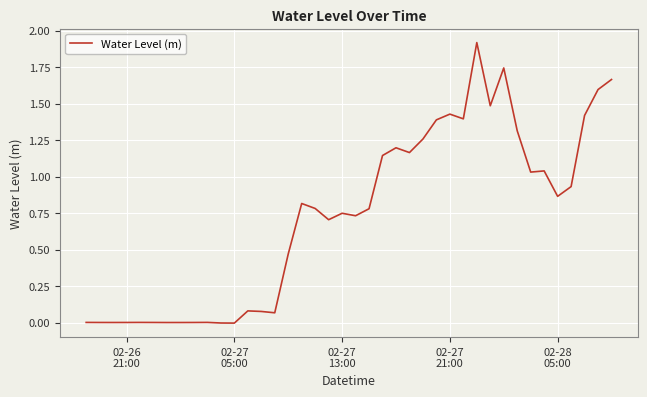

What is the difference between the maximum and minimum values?

1.9